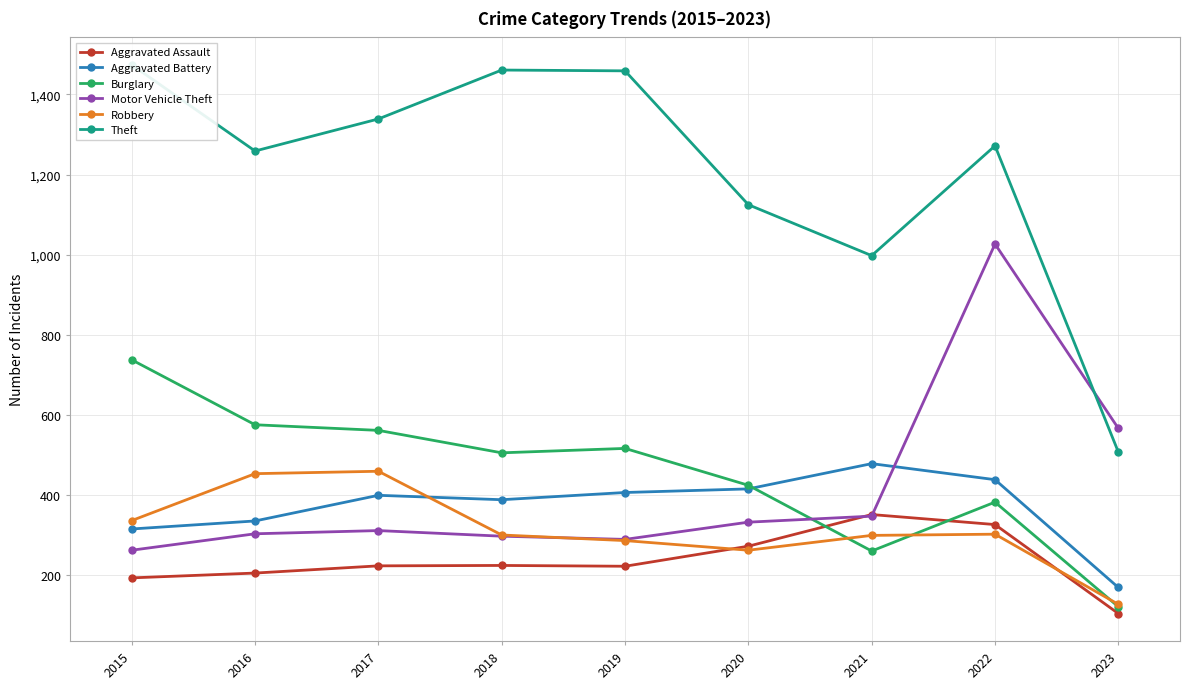

Where is Theft nearest to the value 991?

2021